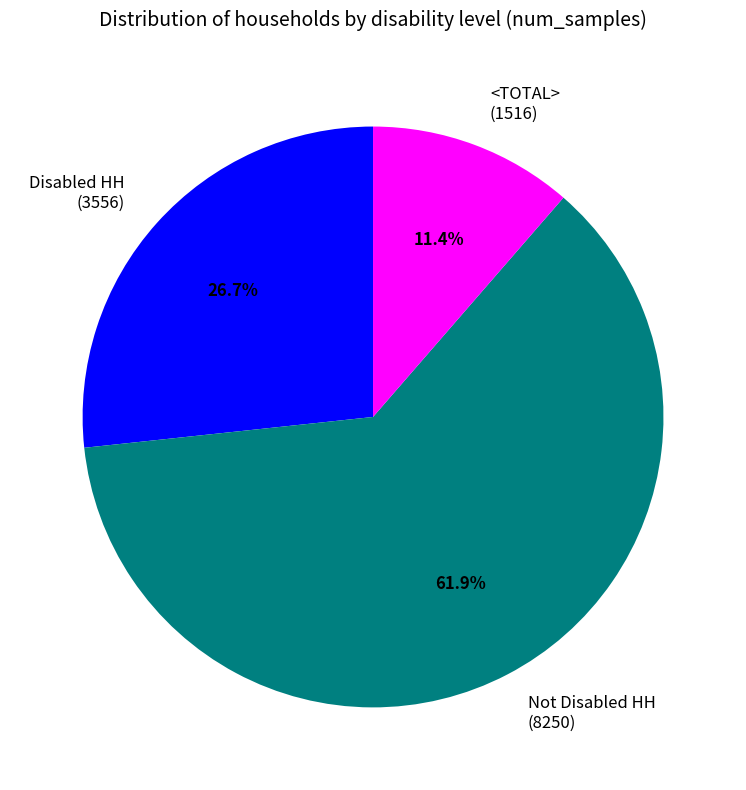

How much of the chart is everything except <TOTAL>?

88.6%